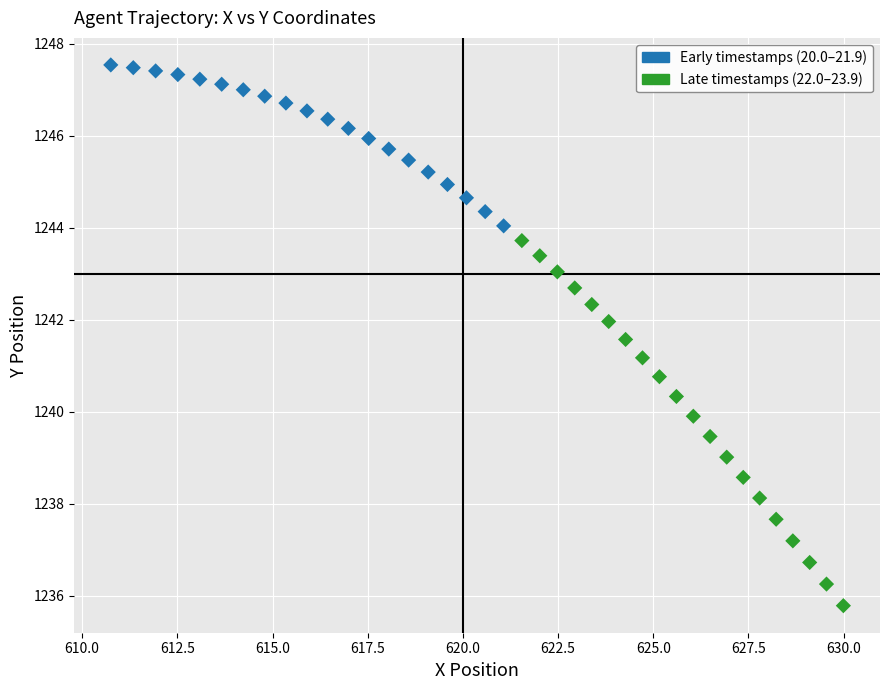

What is the range of X values (max minus min)?

19.2